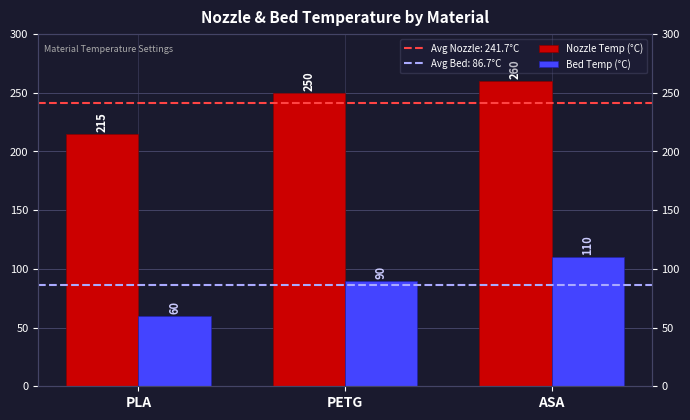

Is the value of Bed Temp (°C) at PETG greater than the value of Nozzle Temp (°C) at PETG?

No